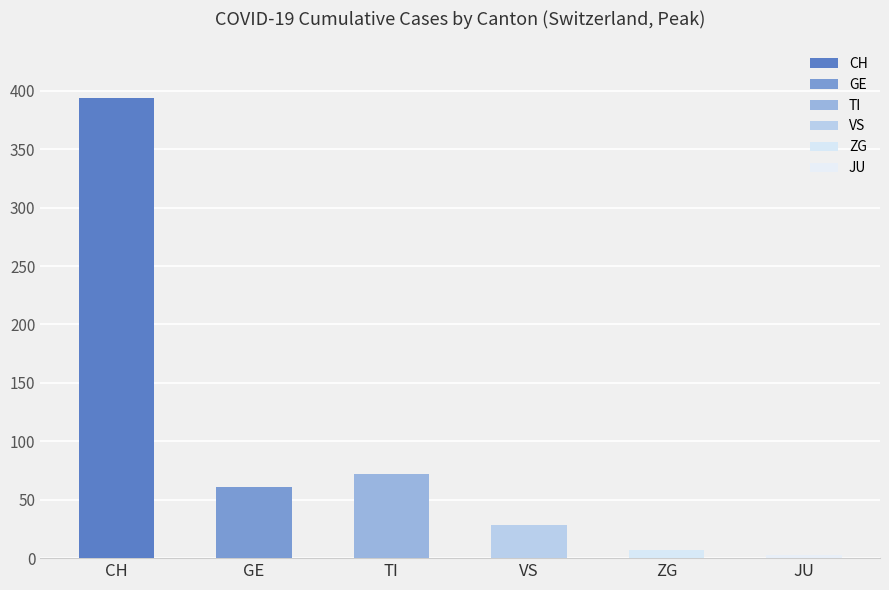

How many bars are there in total?

6